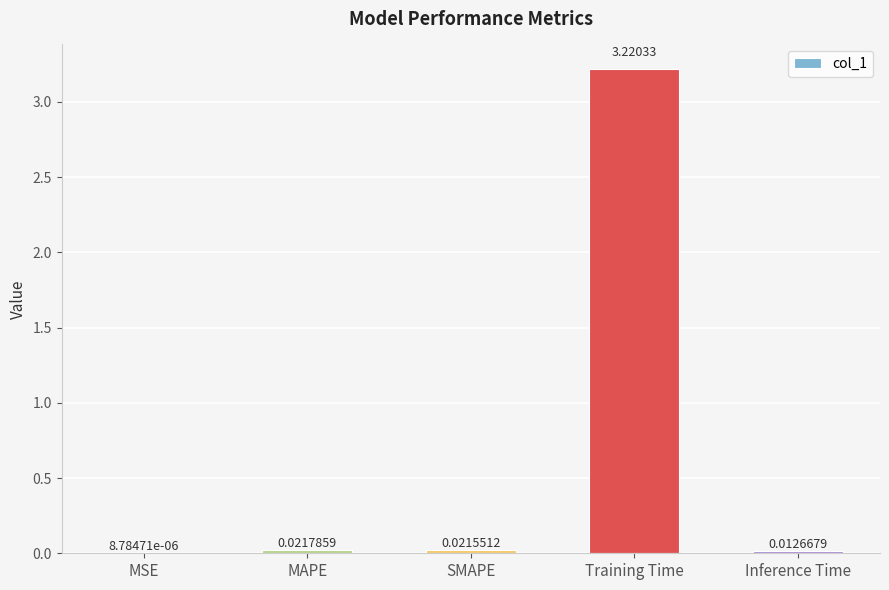

What is the sum of all values?

3.3